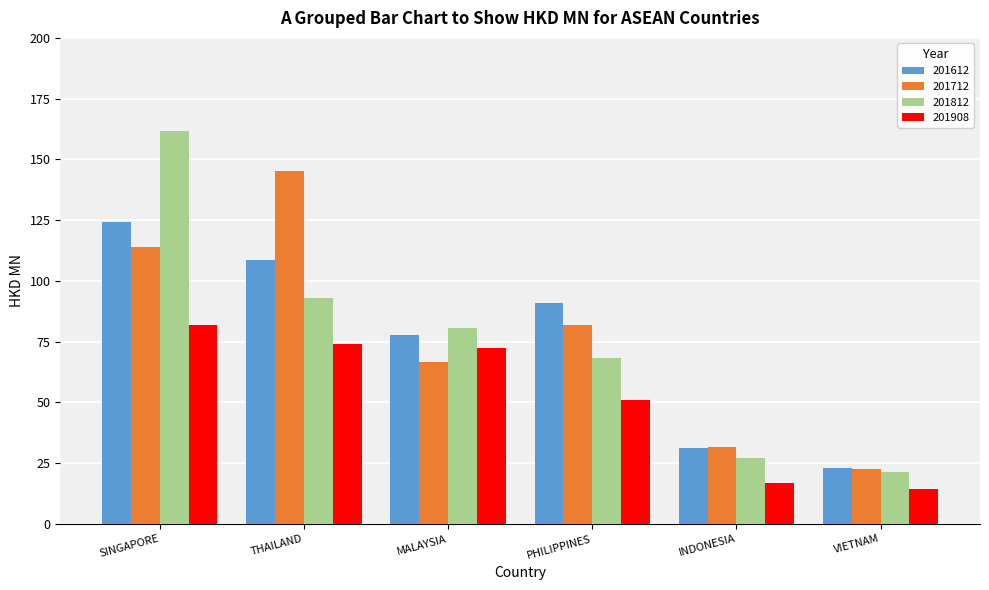

How many data points in 201812 are above 80?

3